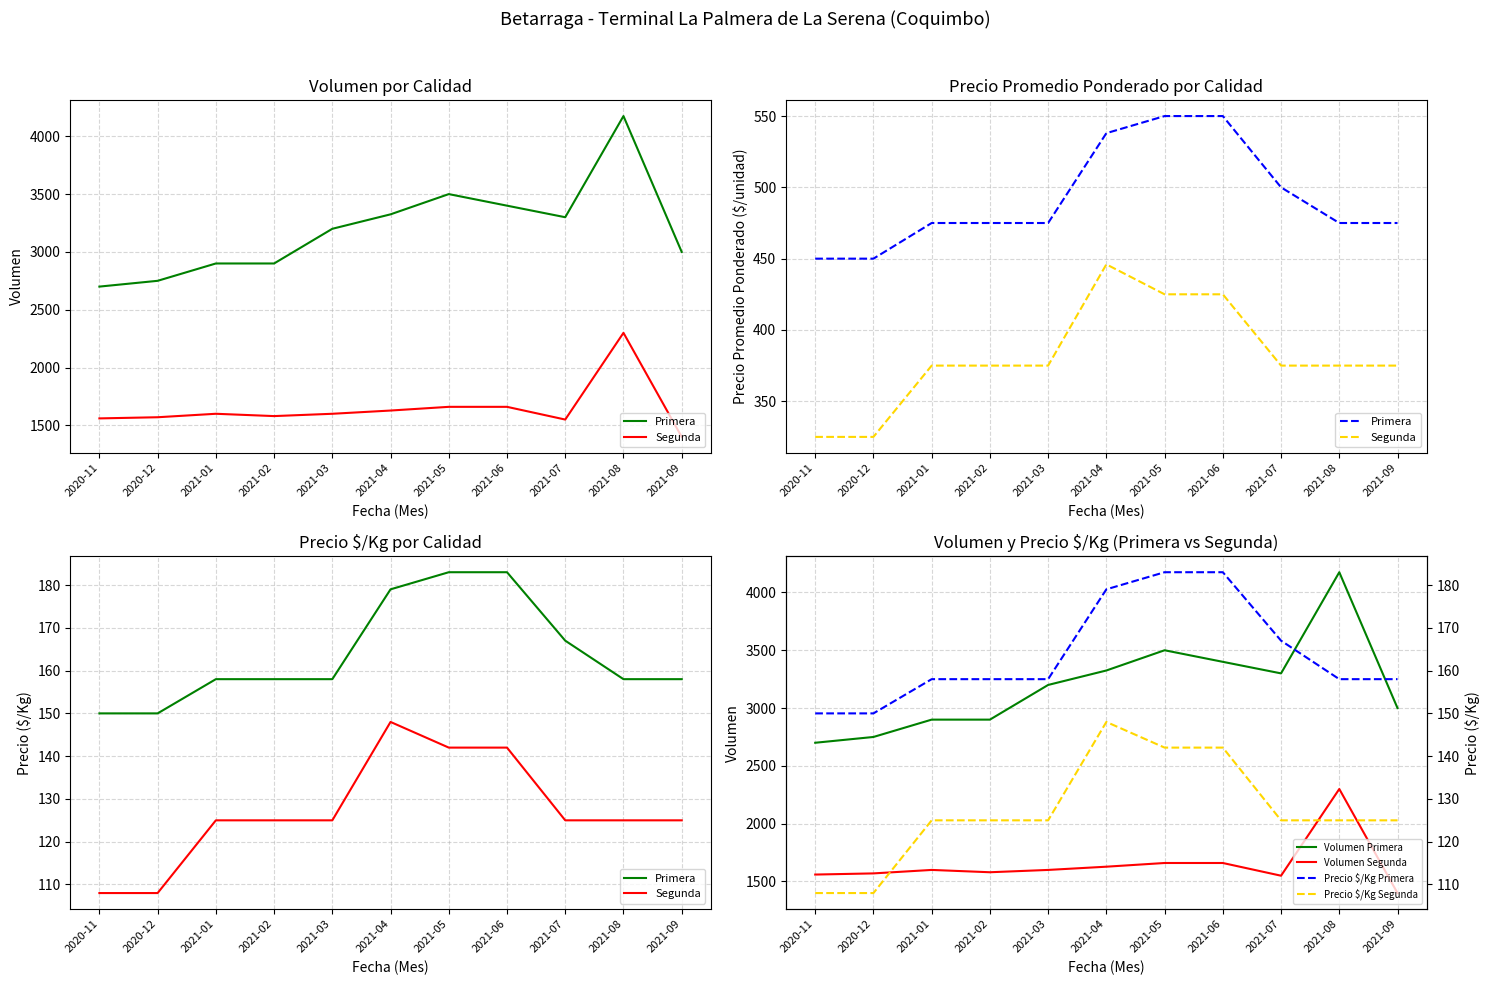

Where is Volumen Segunda nearest to the value 1850?

2021-05